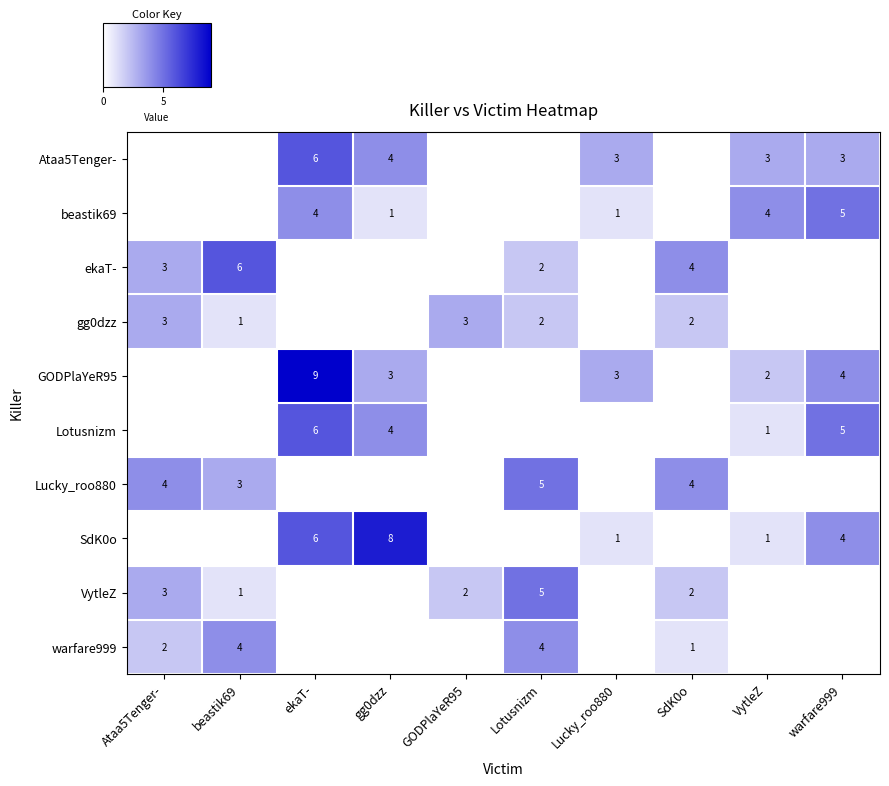

Which has a higher value, beastik69 or Lucky_roo880?

Lucky_roo880